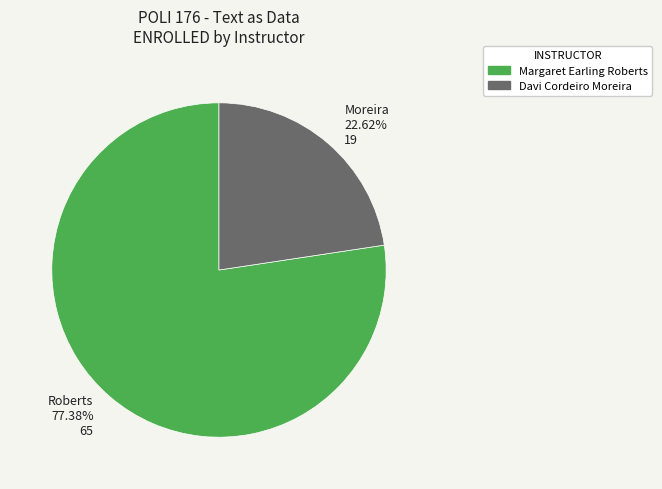

Does any single category account for the majority?

Yes